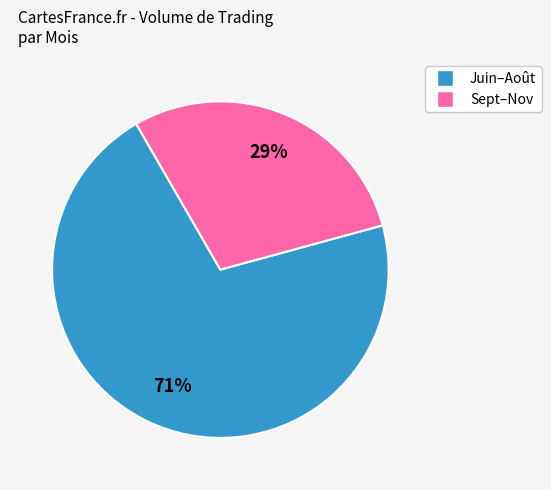

To the nearest percent, what is the average slice percentage?

50%